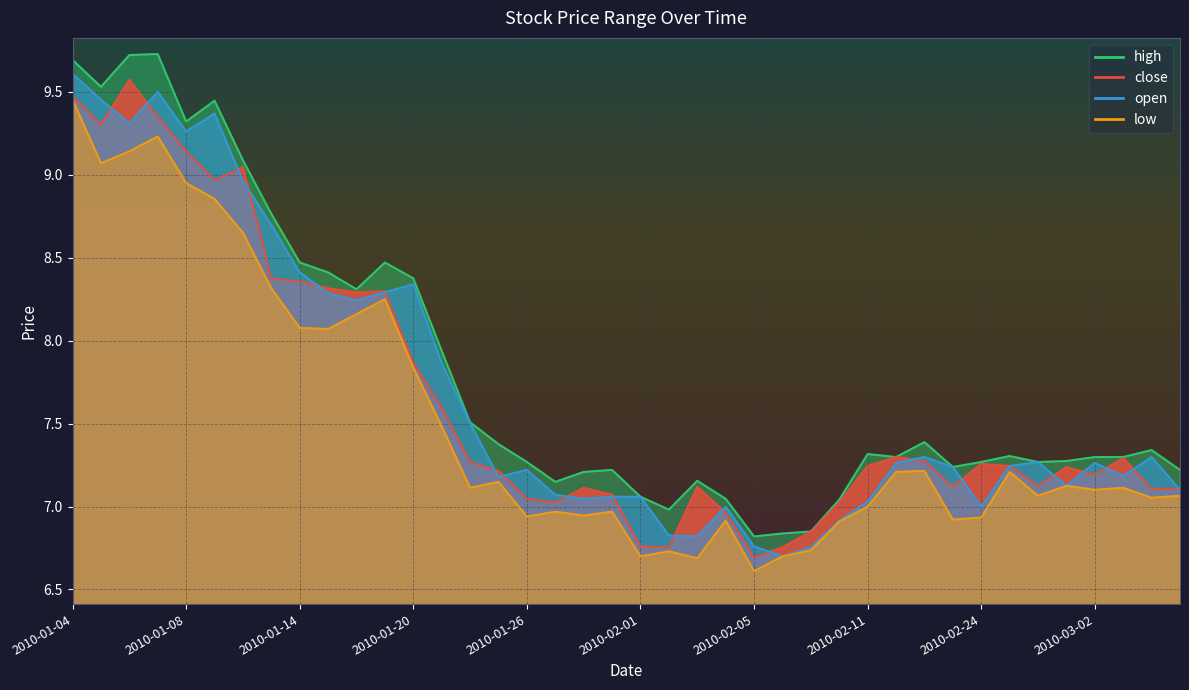

At how many categories does at least one series exceed 8?

13